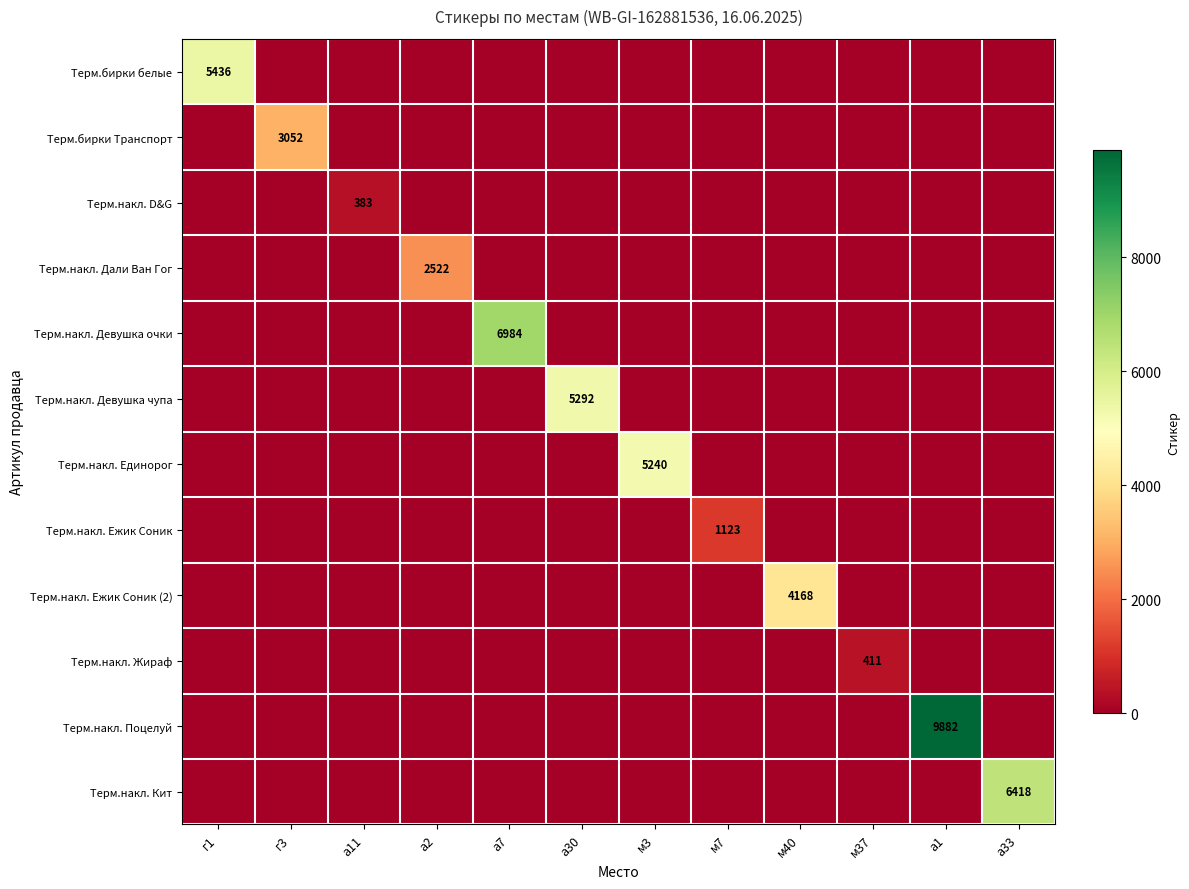

What is the greatest value displayed?

9882